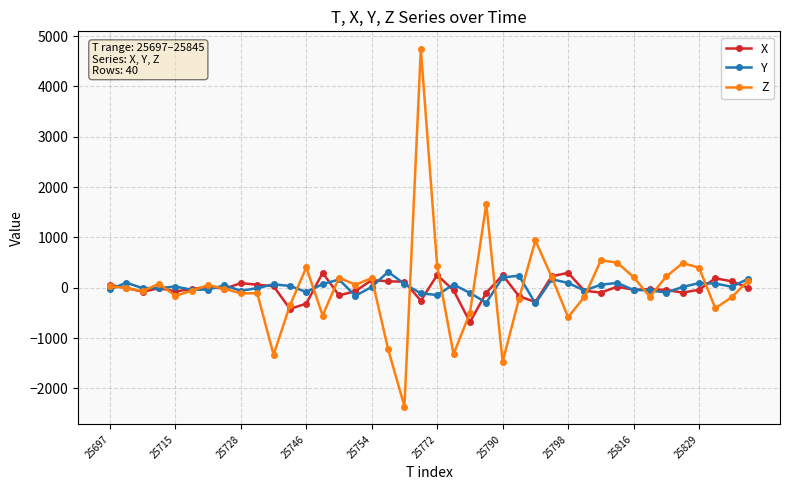

True or false: Y has more than 1 points higher than both neighbors.

True